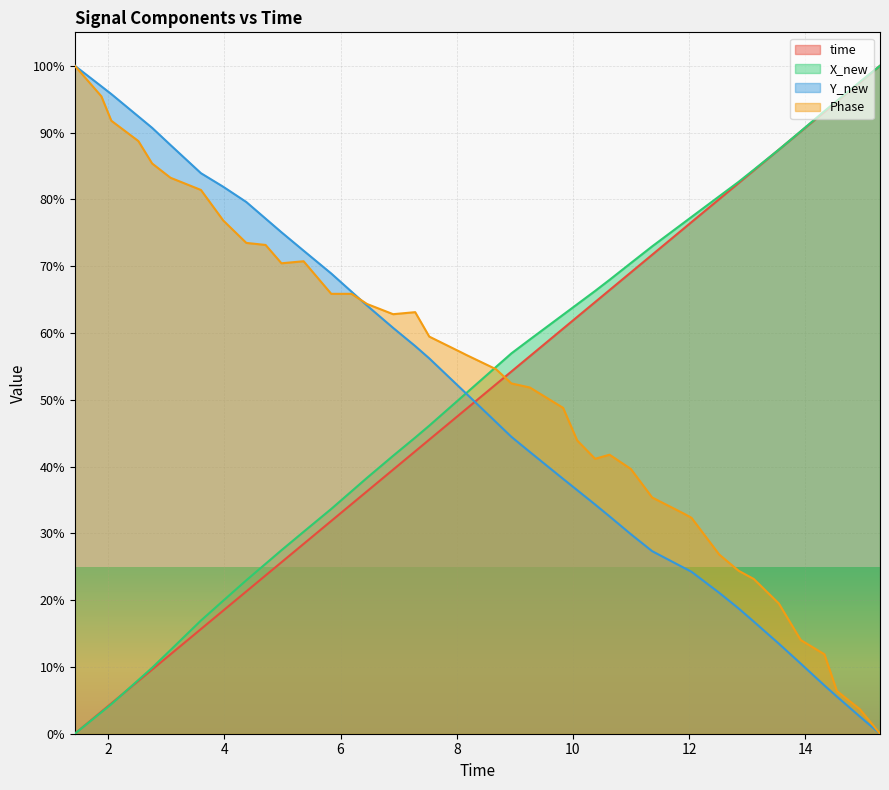

True or false: X_new has more than 2 points higher than both neighbors.

False